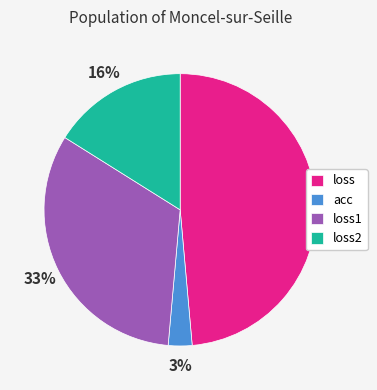

How many segments does this pie chart have?

4